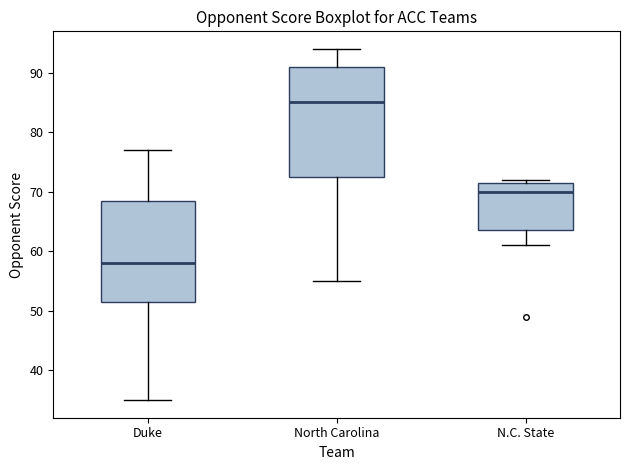

Which box has the highest median line?

North Carolina